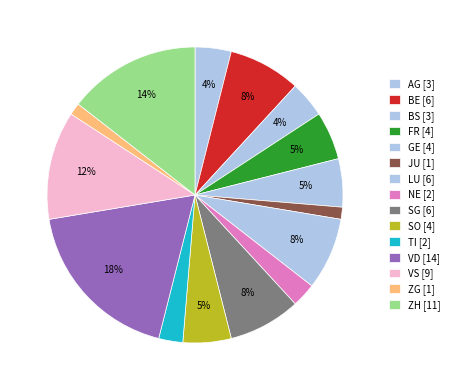

Is it true that GE is 5% of the pie?

True